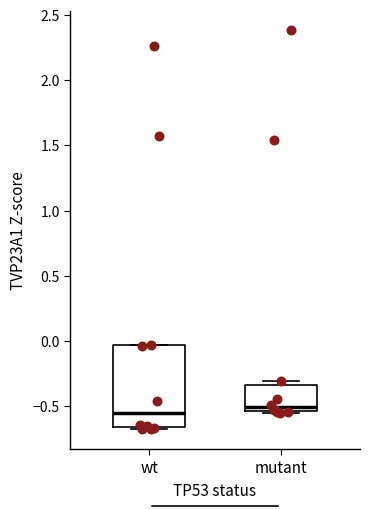

Where does the median line of the box for mutant sit on the y-axis? The values are not printed on the chart, so give them approximately, as read against the axis.

-0.50